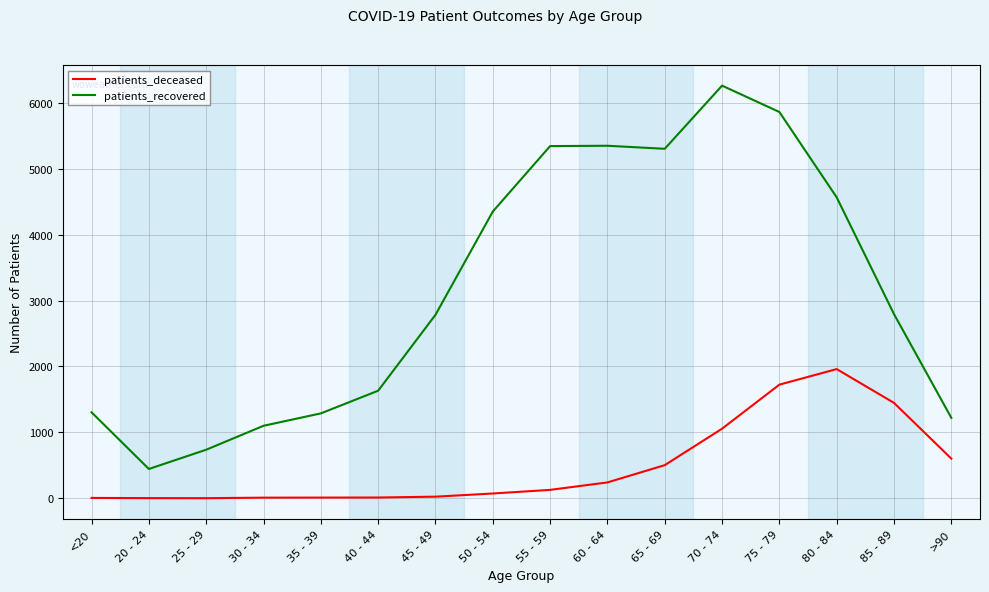

True or false: patients_recovered has more than 2 interior local peaks.

False